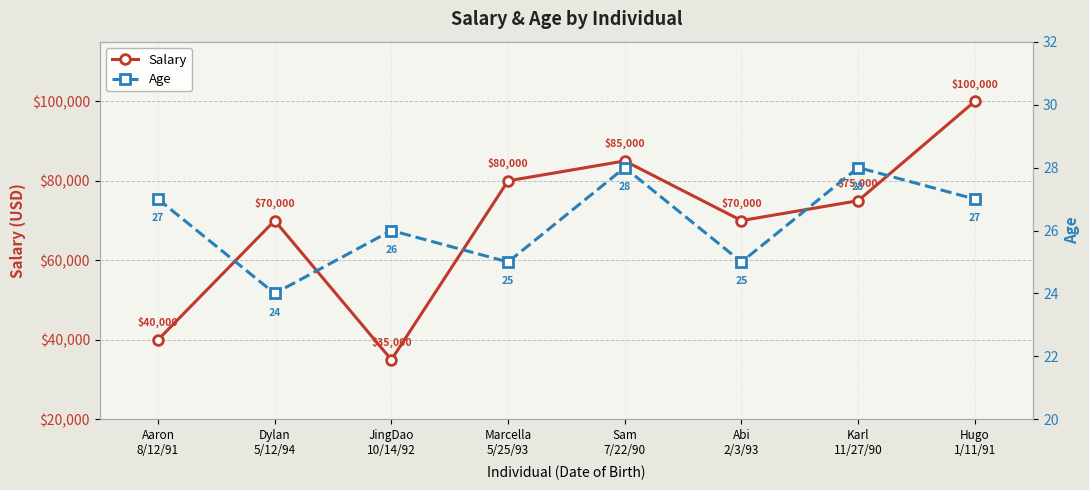

Between Karl
11/27/90 and Hugo
1/11/91, which is larger?

Hugo
1/11/91